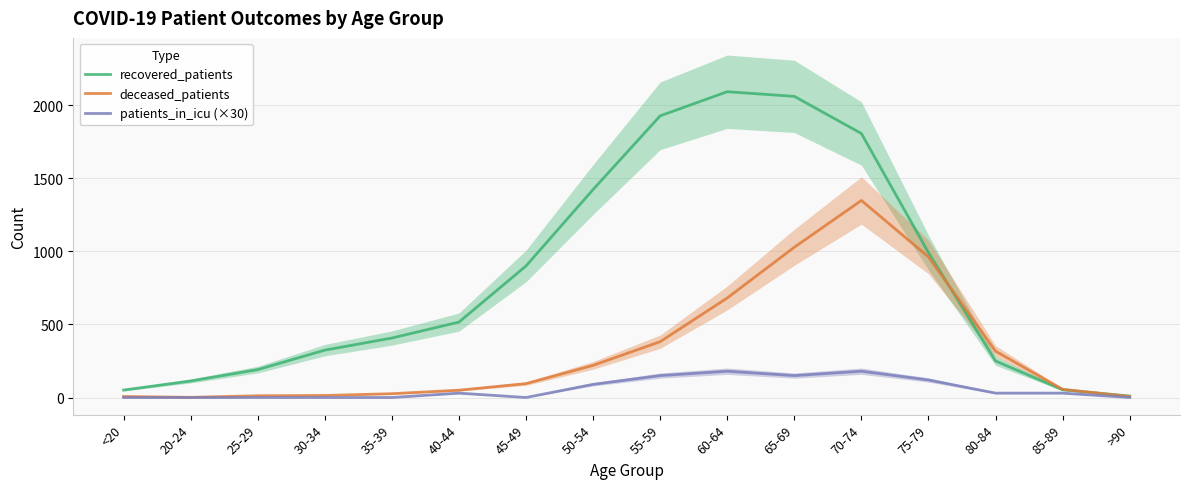

True or false: deceased_patients has a value of 26 at 45-49.

False